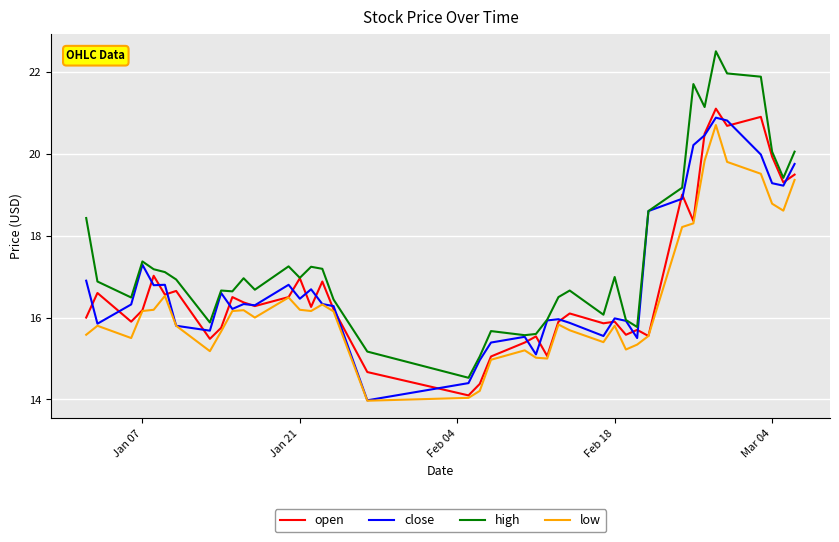

Does the chart display data point markers on the line(s)?

No